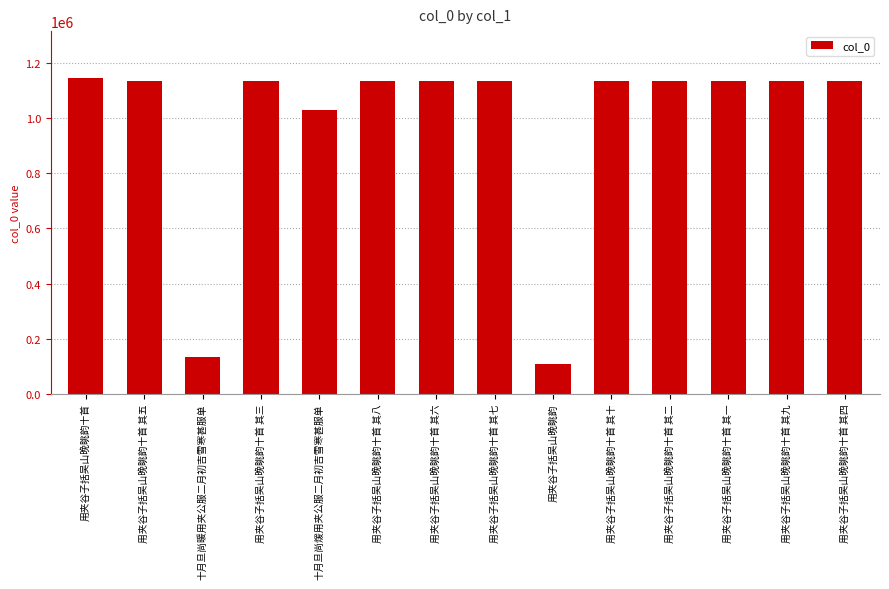

What is the value of the 10th bar from the left?

1134633